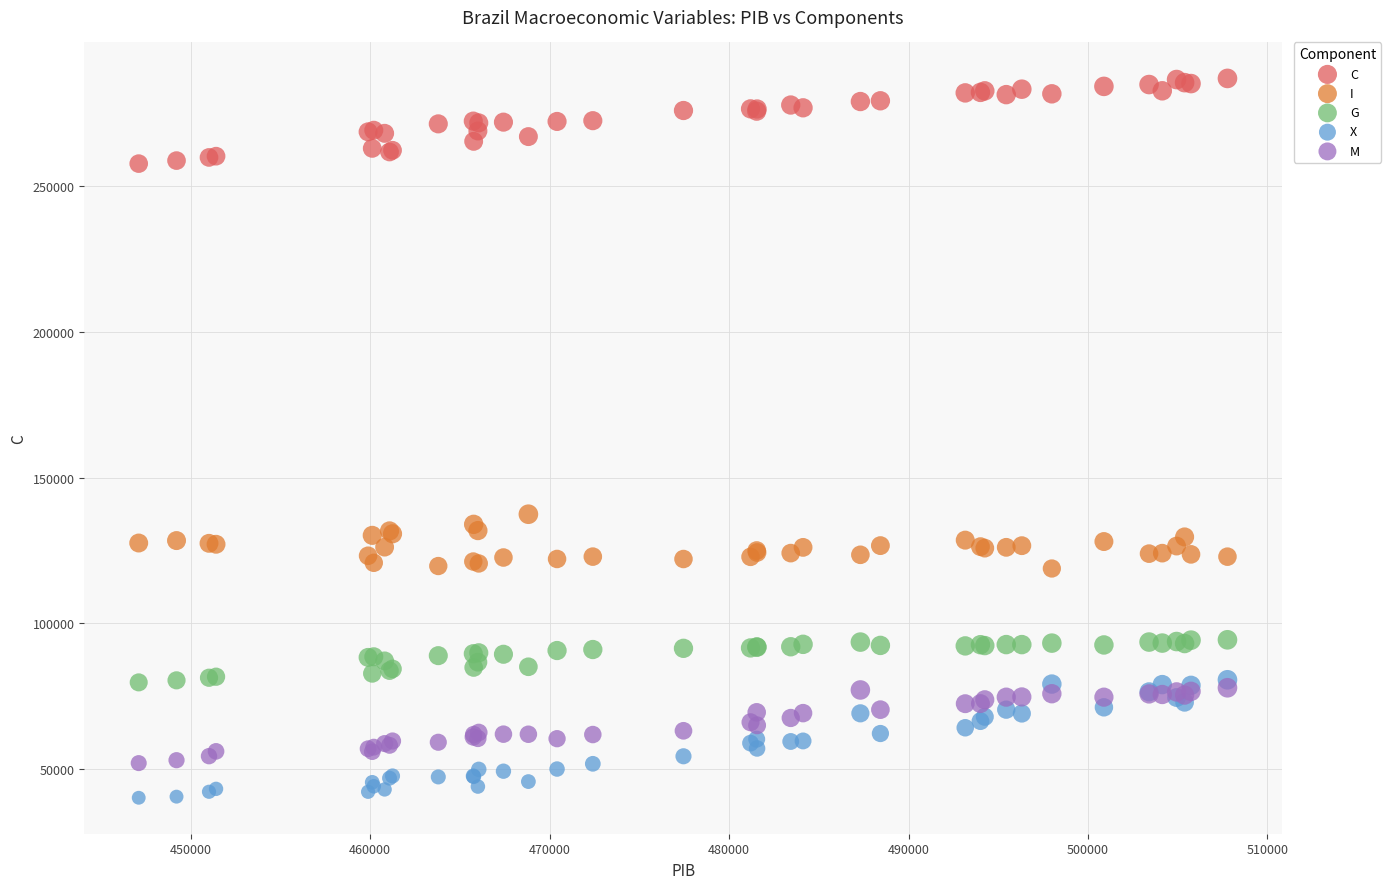

Which series has the widest spread of Y values?

X